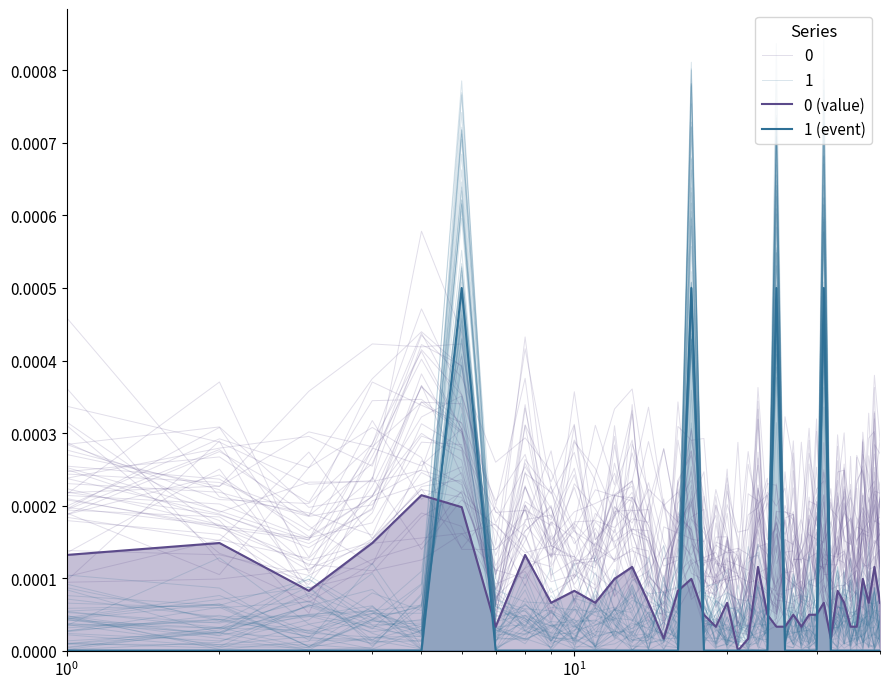

Does the chart display data point markers on the line(s)?

No